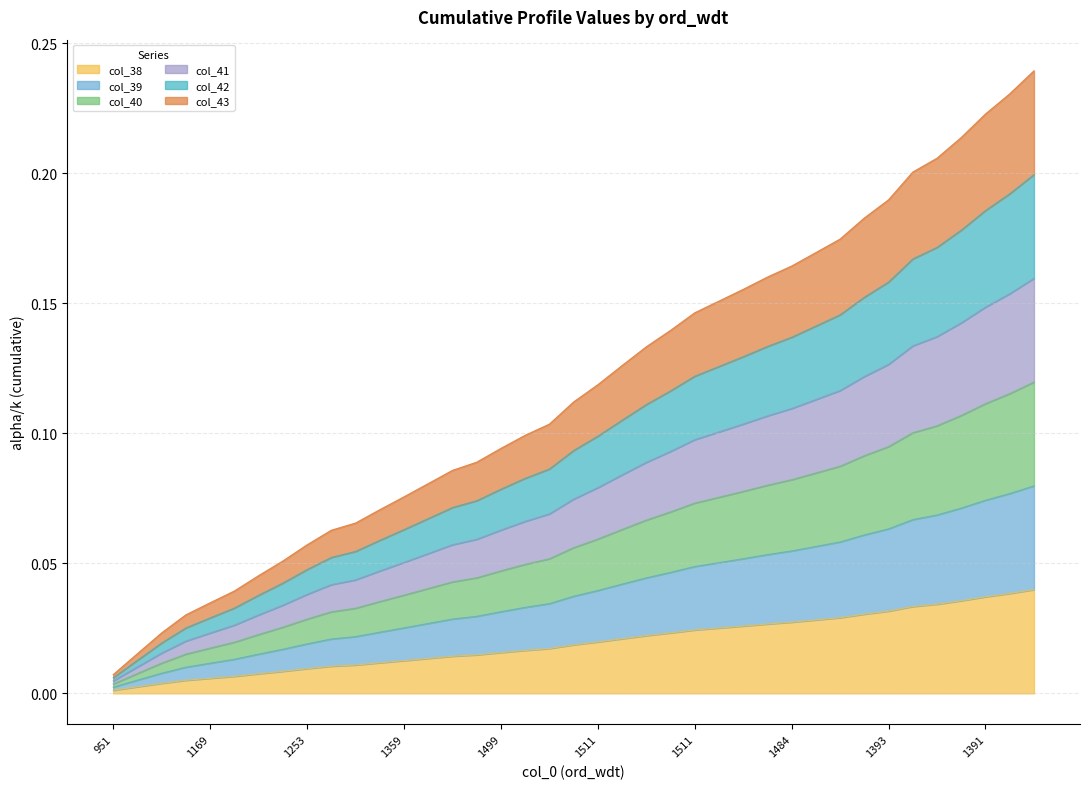

At which label does col_41 reach its peak?

1391